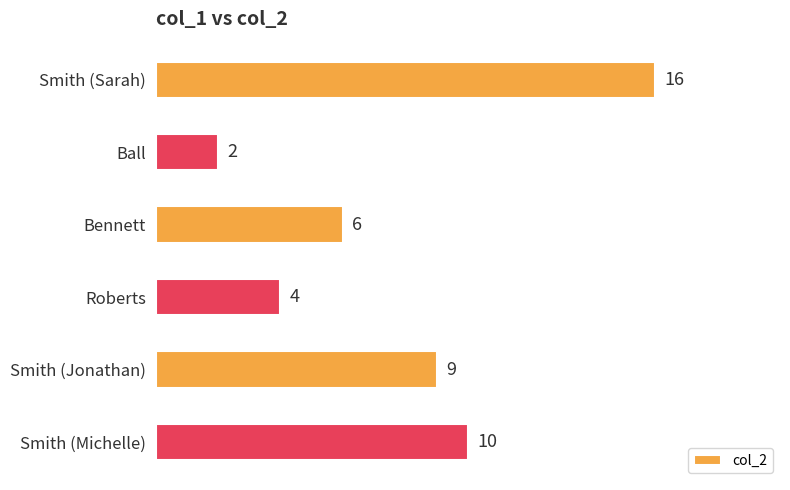

Rank the categories by value from lowest to highest.

Ball, Roberts, Bennett, Smith (Jonathan), Smith (Michelle), Smith (Sarah)